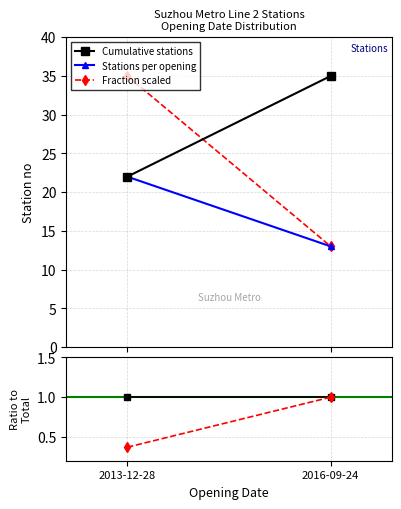

What is the spread (max minus min) of values at 2016-09-24?

34.0